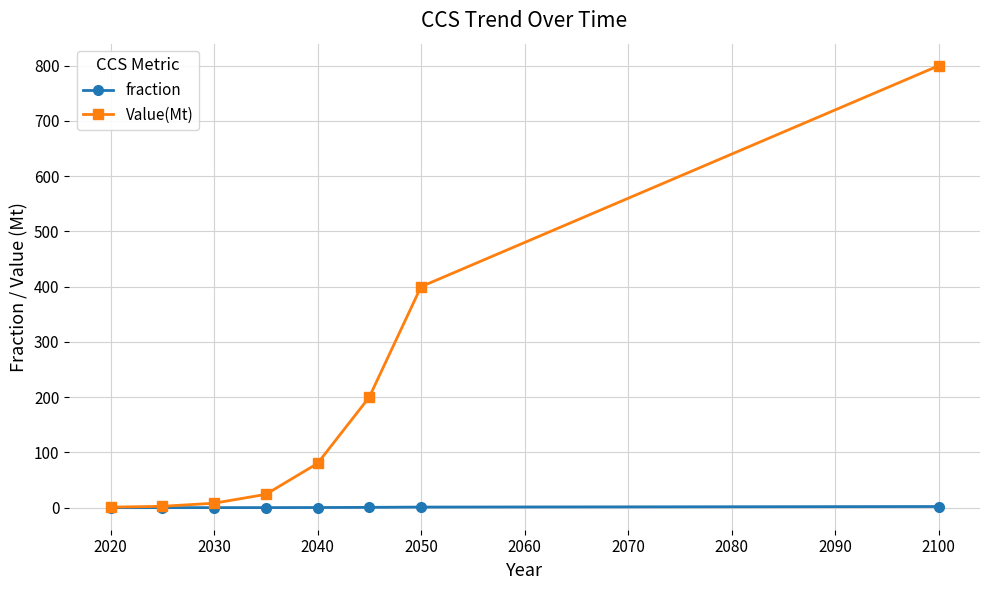

How many series are shown in this chart?

2